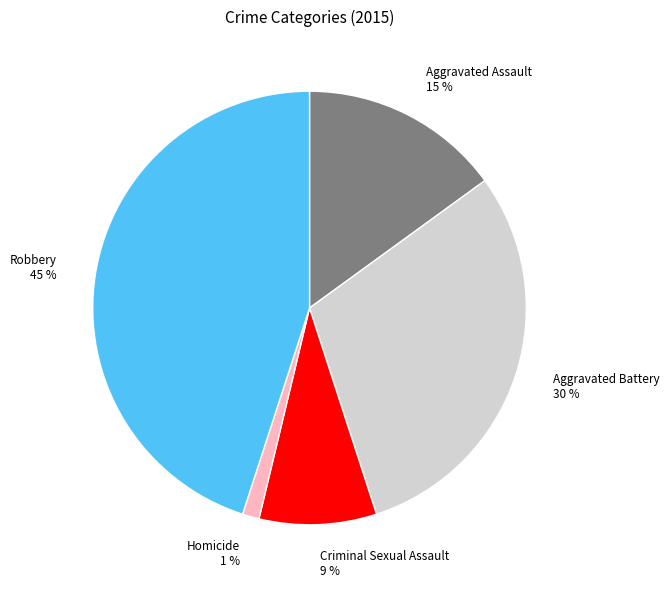

Rank the categories by value from lowest to highest.

Homicide, Criminal Sexual Assault, Aggravated Assault, Aggravated Battery, Robbery